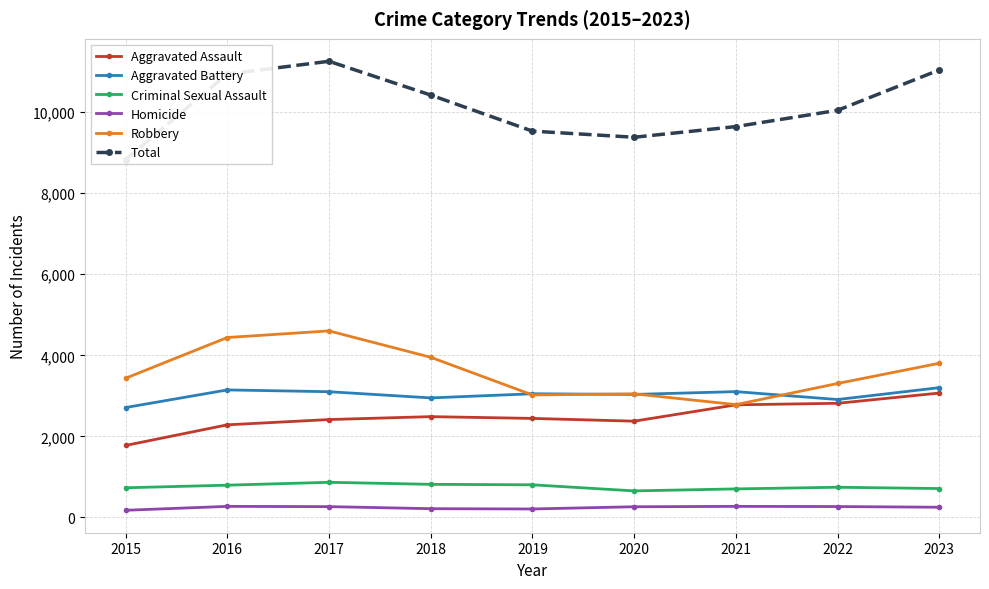

What is the difference between the Total values at 2022 and 2016?

895